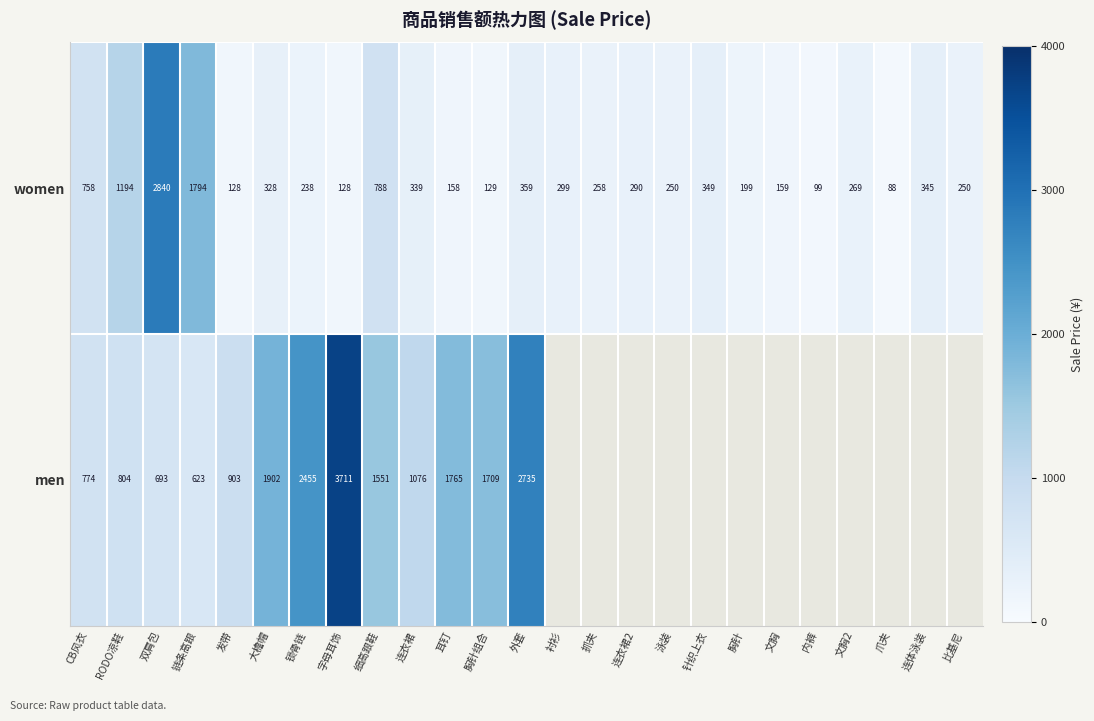

What is the difference between the women values at 比基尼 and 耳钉?

92